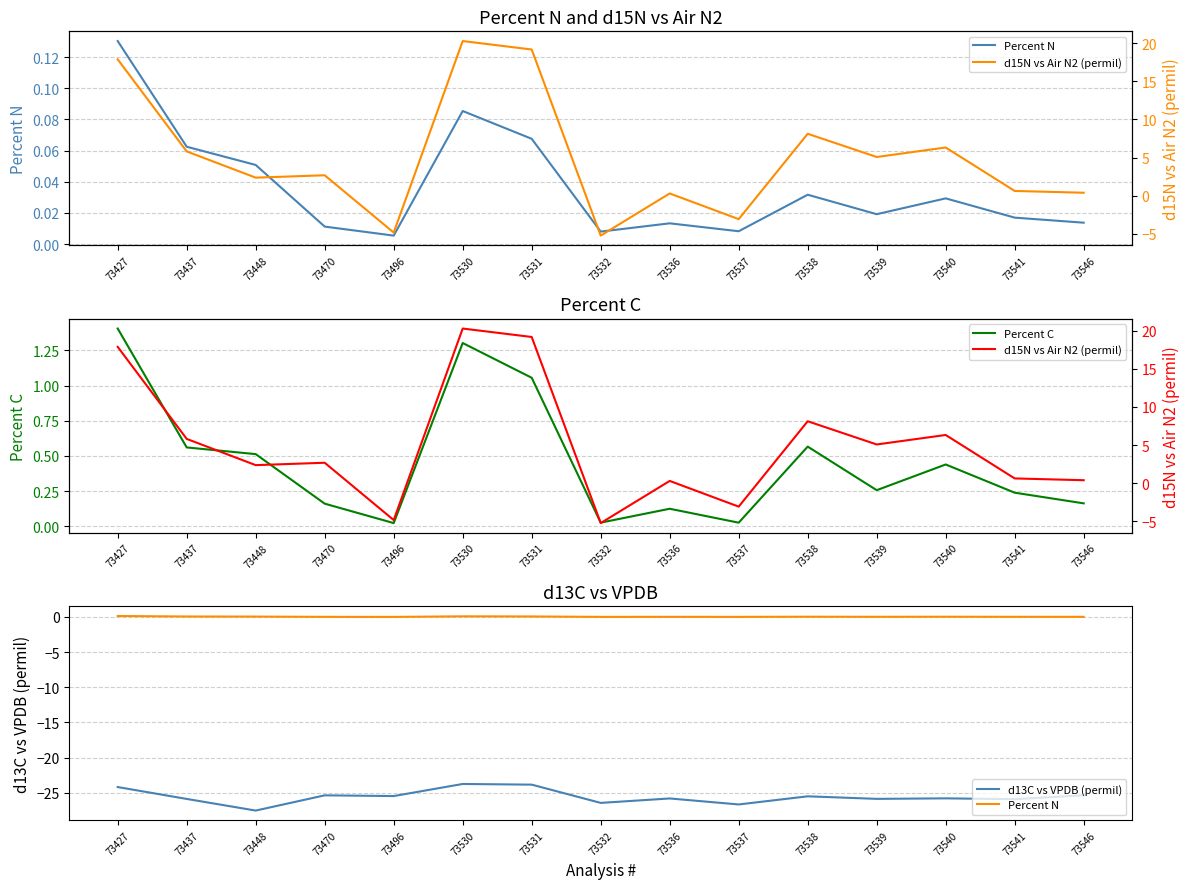

What is the highest value of the d15N vs Air N2 (permil) series?

20.3